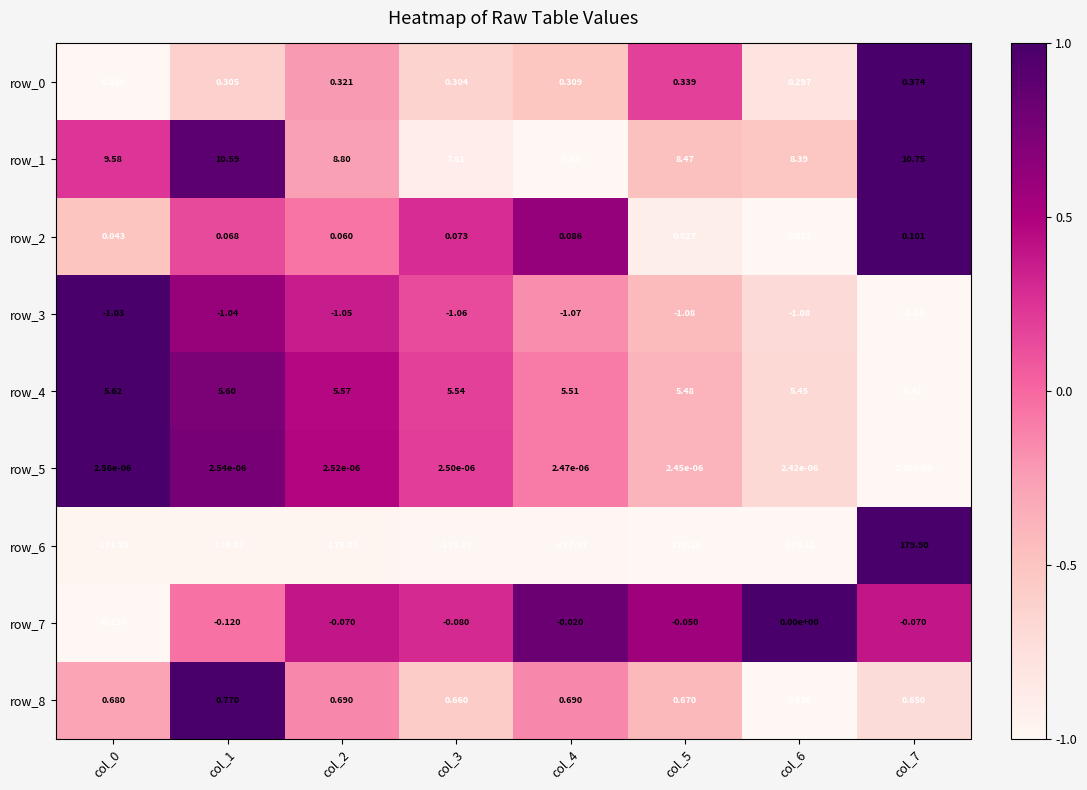

What is the difference between the second highest and second lowest values in the row_1 series?

2.8